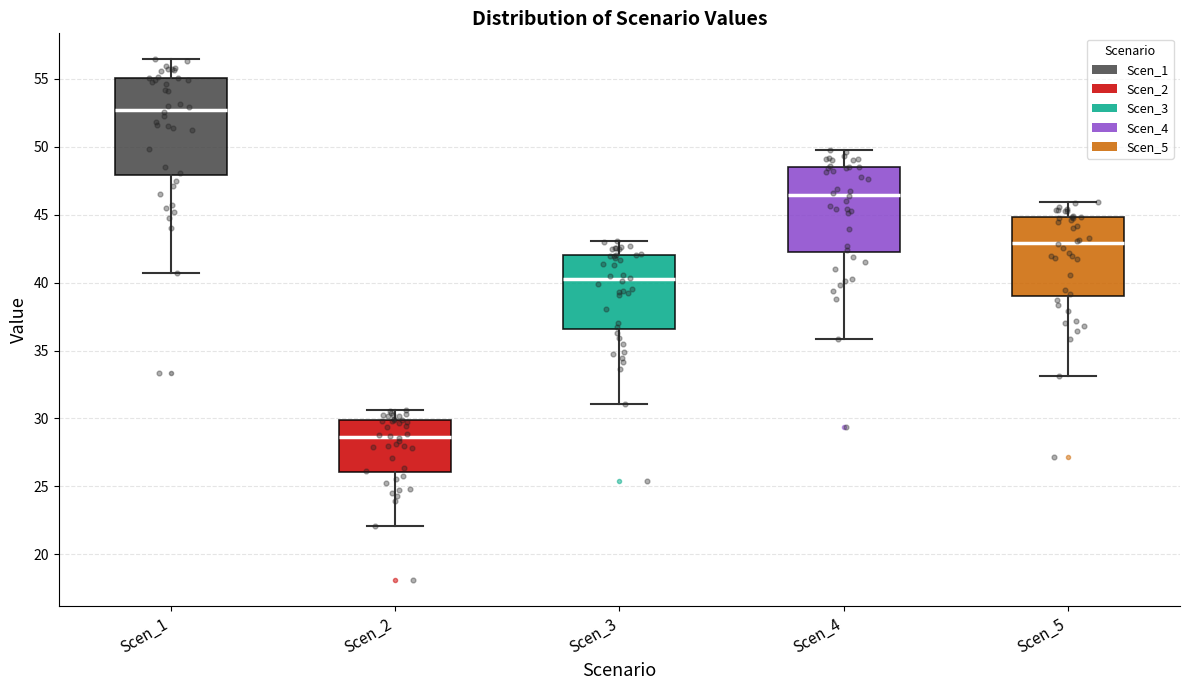

Reading left to right, transcribe this box plot: for each box, give where its median line is, the range the box spans, and where its two whiskers end, as read against the y-axis. The values are not printed on the chart, so give them approximately, as read against the axis.

Scen_1: median 52.5, box 48.0 to 55.0, whiskers 40.5 to 56.5
Scen_2: median 28.5, box 26.0 to 30.0, whiskers 22.0 to 30.5
Scen_3: median 40.5, box 36.5 to 42.0, whiskers 31.0 to 43.0
Scen_4: median 46.5, box 42.0 to 48.5, whiskers 36.0 to 49.5
Scen_5: median 43.0, box 39.0 to 45.0, whiskers 33.0 to 46.0